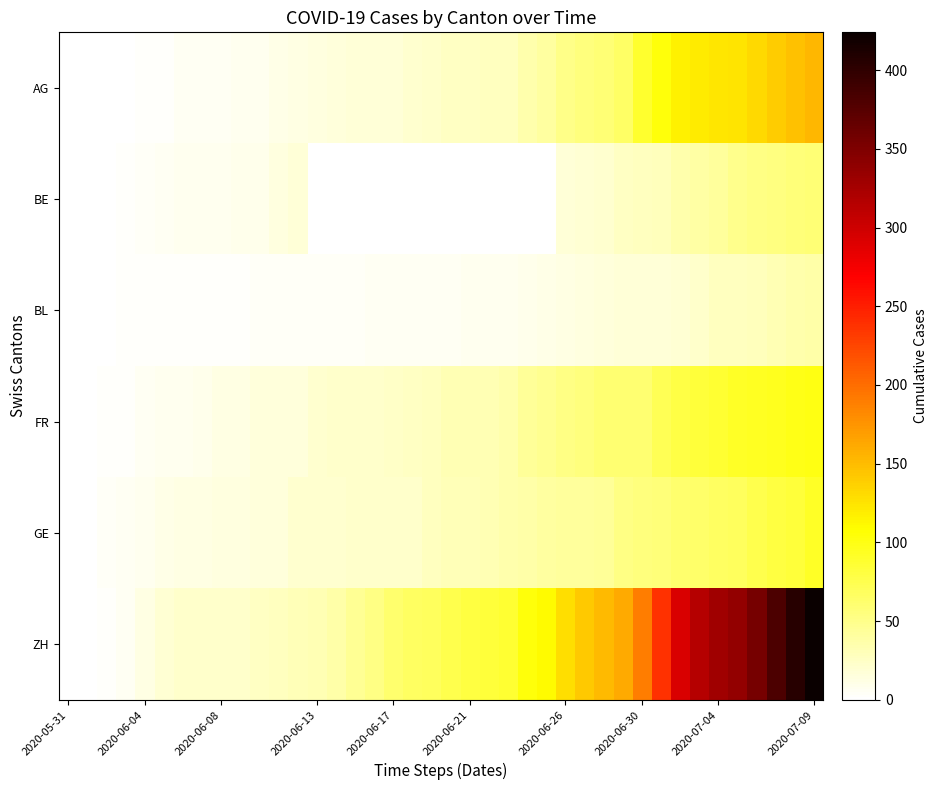

At how many categories does at least one series exceed 372?

3